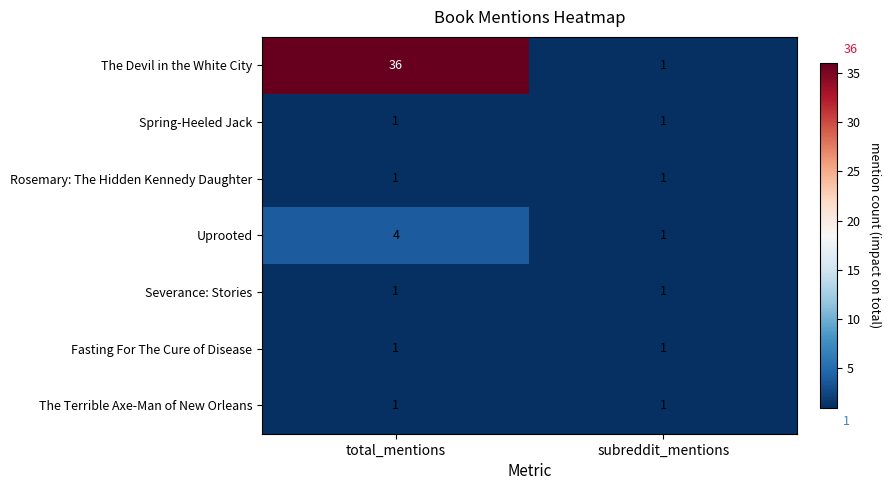

At which category is the sum across all series the highest?

total_mentions